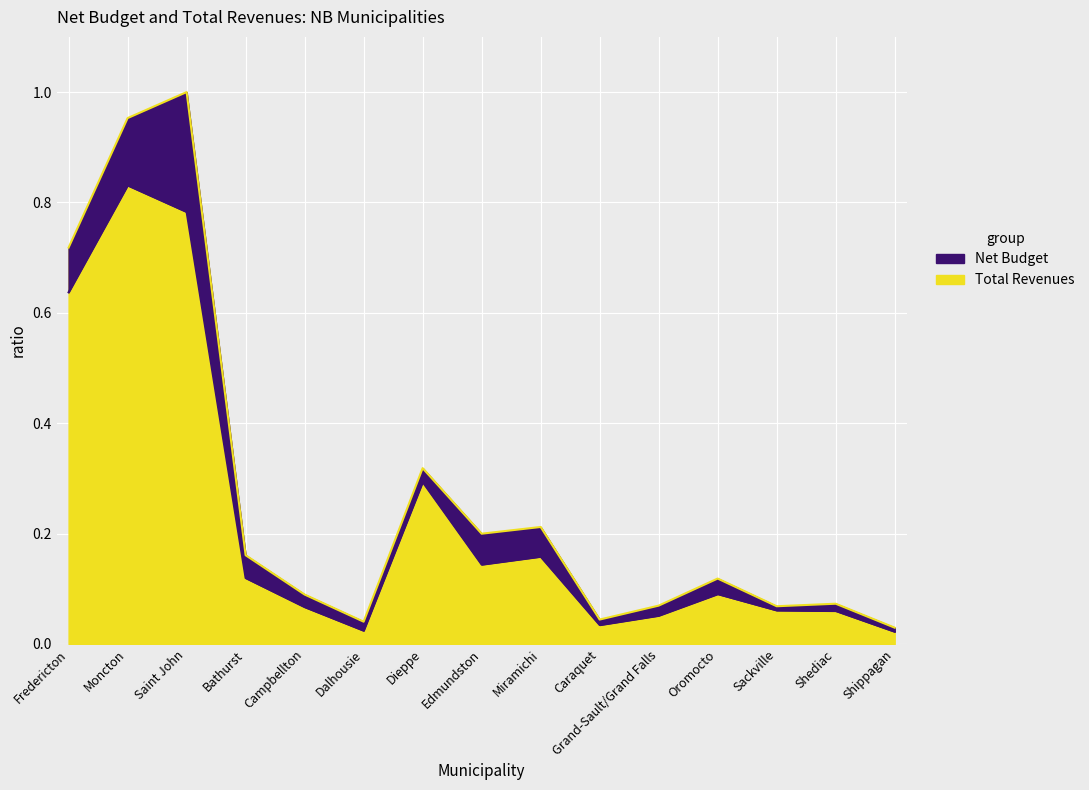

How many interior local peaks does the Total Revenues series have?

5